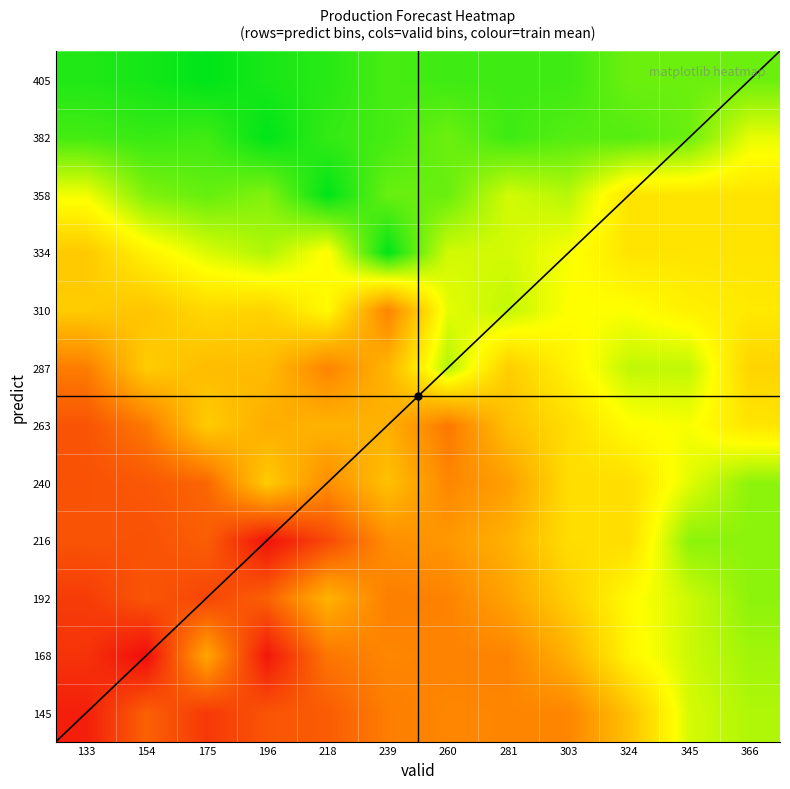

Which series has the largest range (max minus min)?

wk9